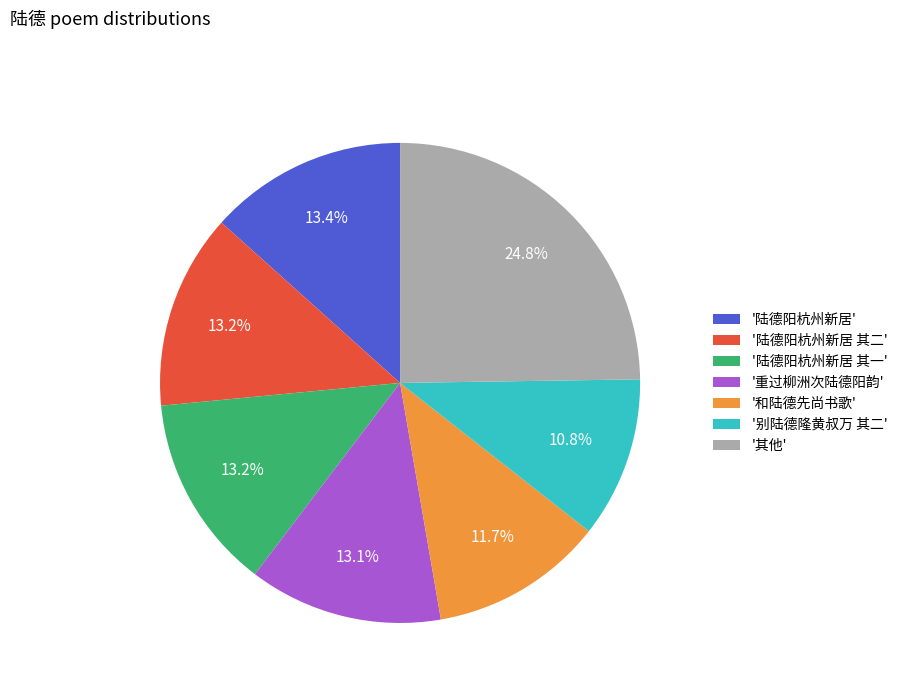

Combined, do '重过柳洲次陆德阳韵' and '别陆德隆黄叔万 其二' account for over 50%?

No